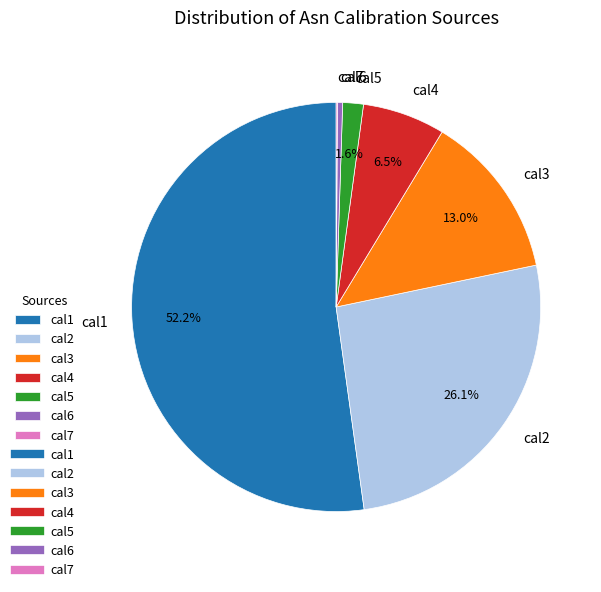

Is it true that cal4 is 19% of the pie?

False